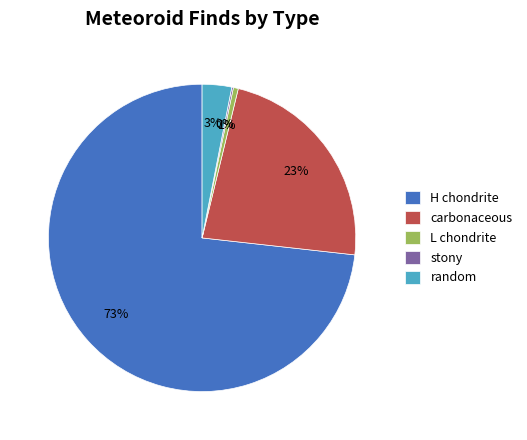

Approximately how many times larger is the value at carbonaceous compared to H chondrite?

0.3